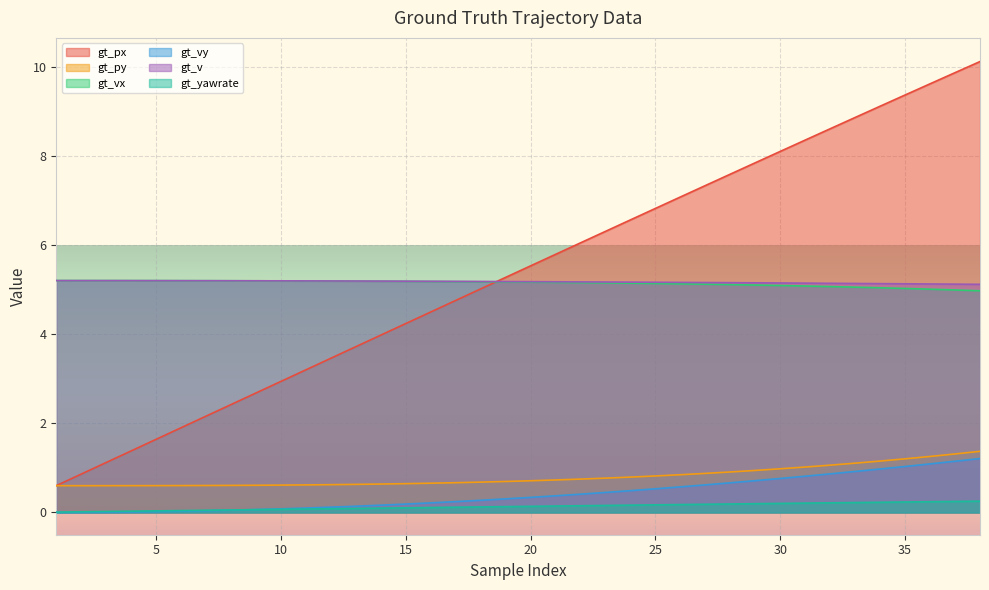

What are all the series names shown in the legend?

gt_px, gt_py, gt_vx, gt_vy, gt_v, gt_yawrate